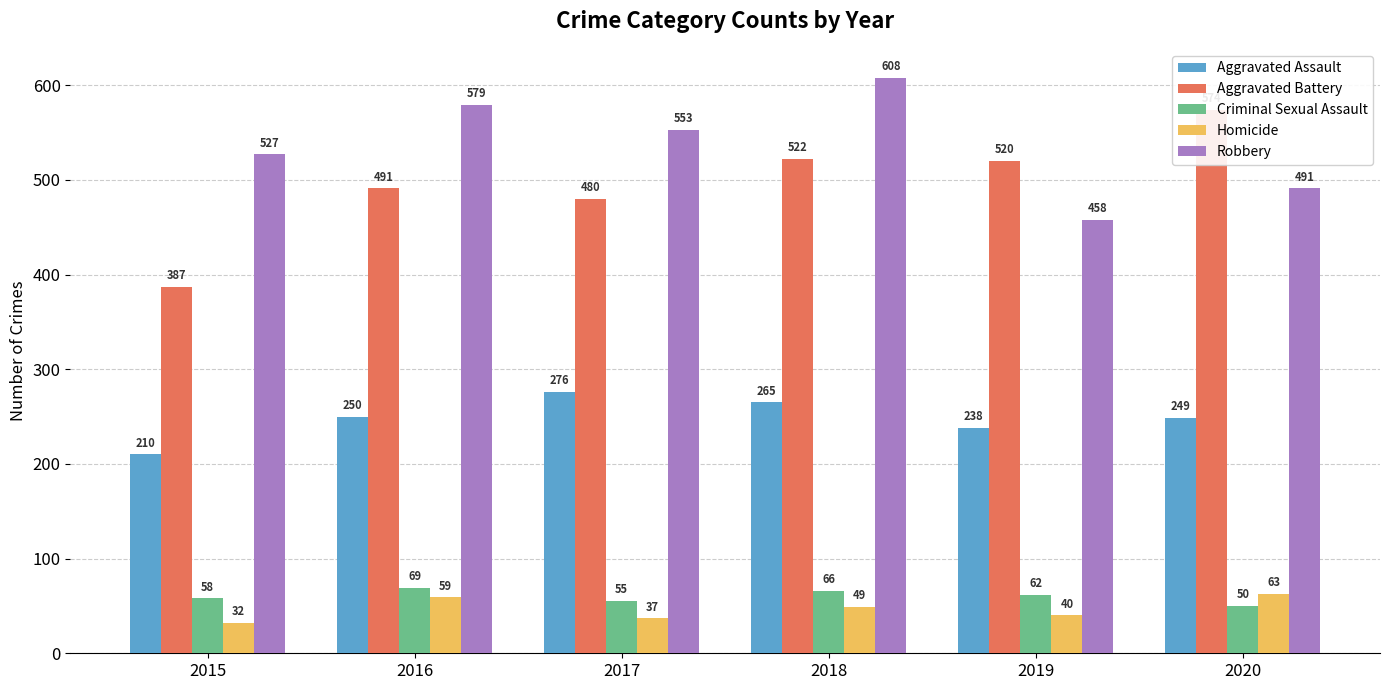

What is the sum of all Homicide values?

280